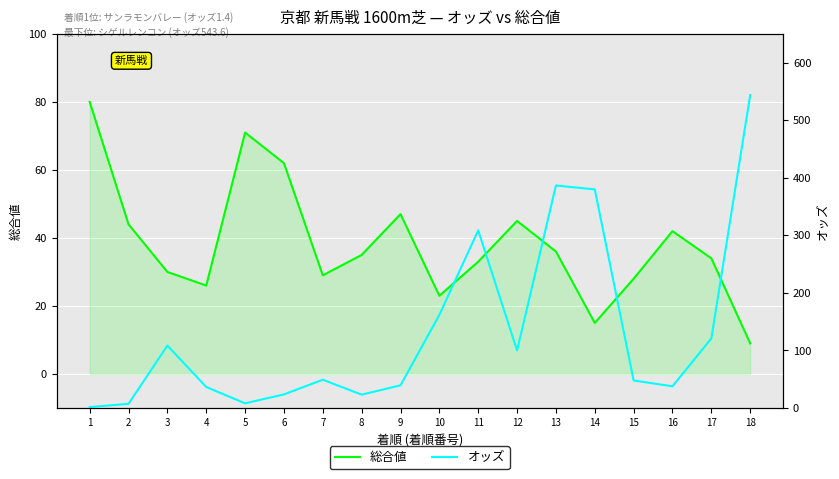

Reading left to right, extract all data points from this chart.

総合値: 80.0	44.0	30.0	26.0	71.0	62.0	29.0	35.0	47.0	23.0	33.0	45.0	36.0	15.0	28.0	42.0	34.0	9.0
オッズ: 1.4	7.2	108.4	36.4	8.0	23.5	49.0	23.1	39.3	161.7	308.6	99.8	386.6	379.8	47.7	37.6	120.8	543.6